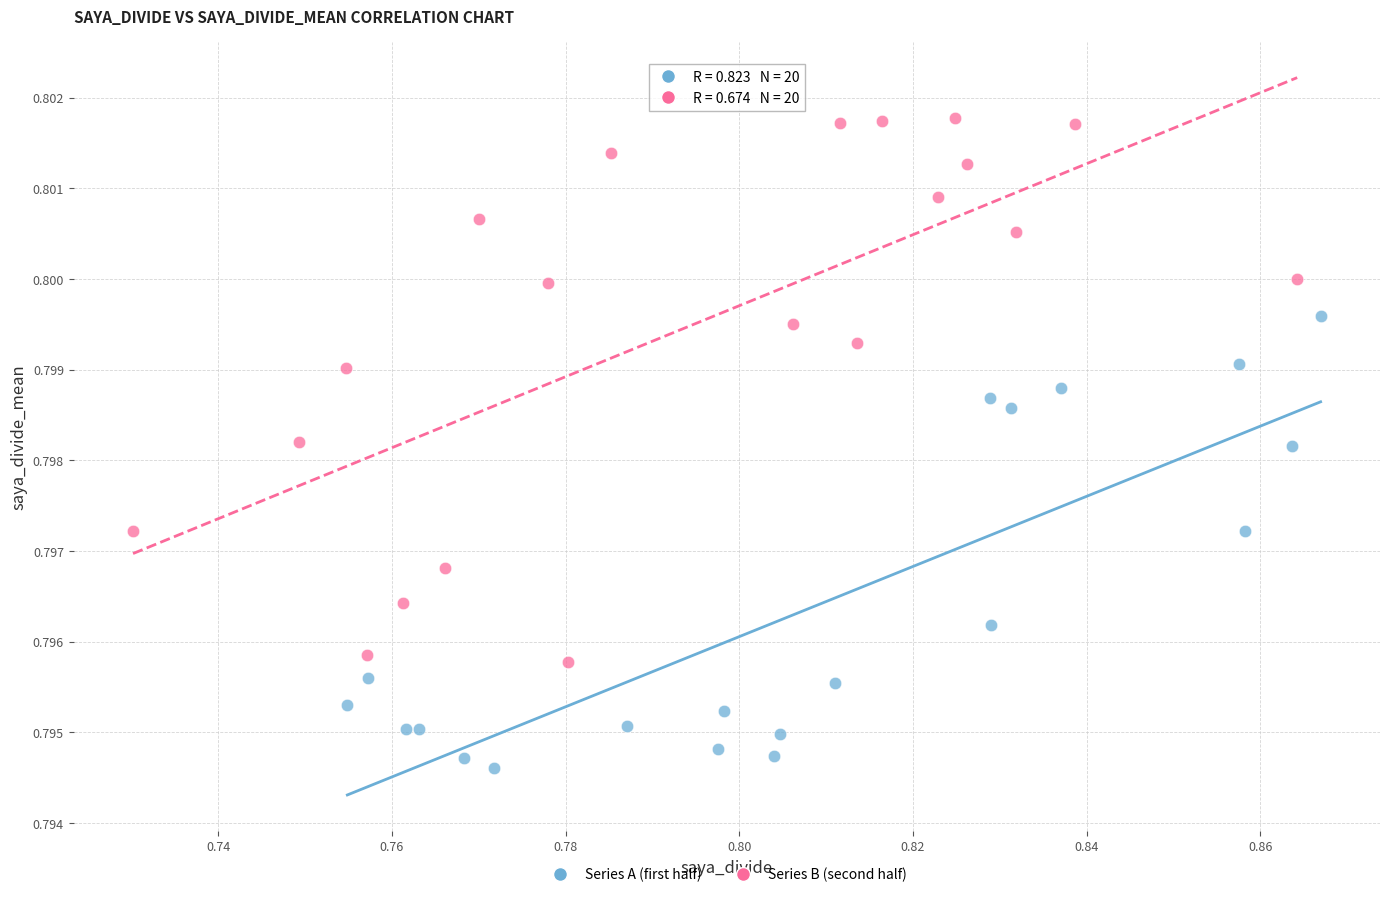

Which series contains the highest Y value?

Series B (second half)